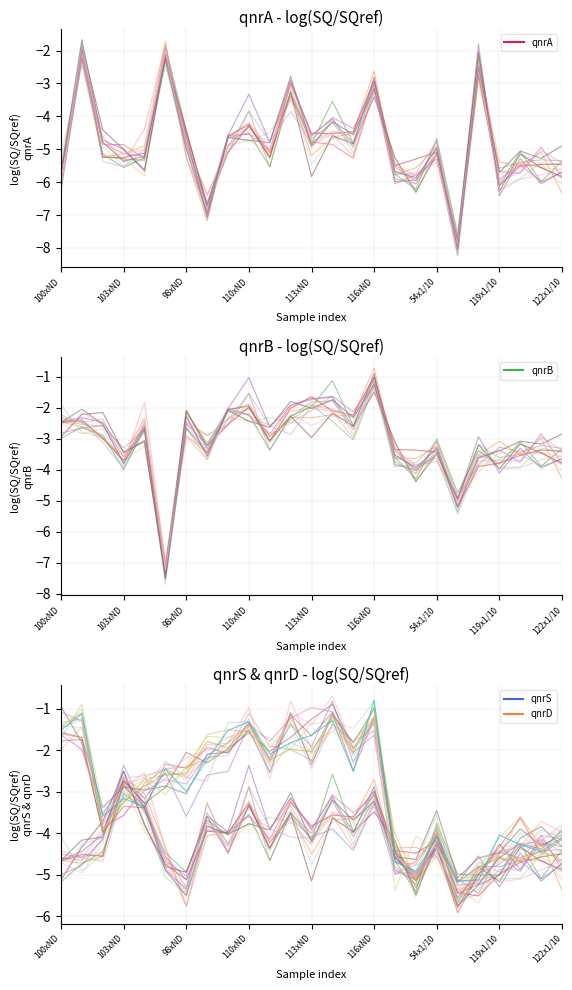

Which series has the largest range (max minus min)?

qnrB